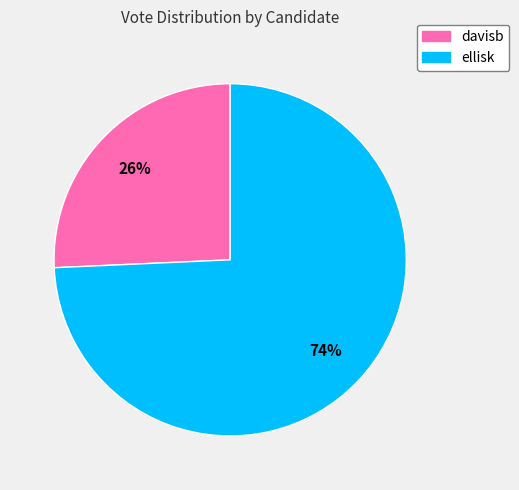

What percentage is the davisb slice, to the nearest percent?

26%